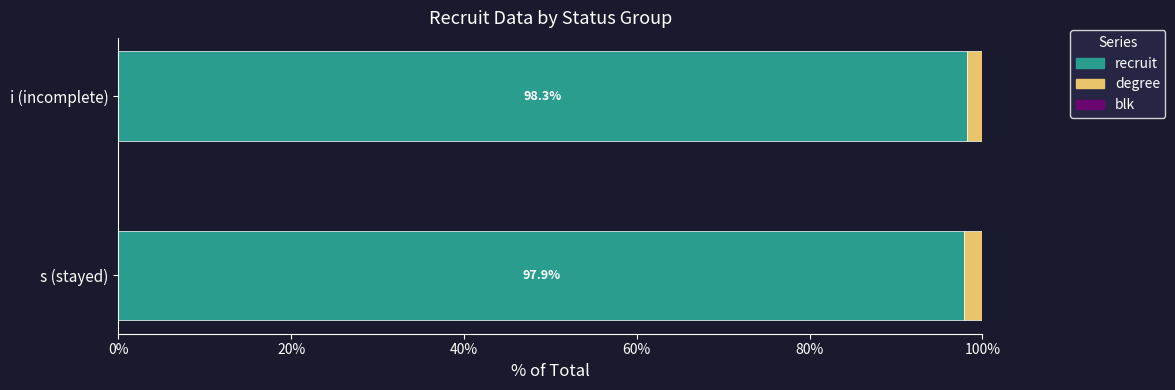

True or false: degree has a value of 3 at s.

True